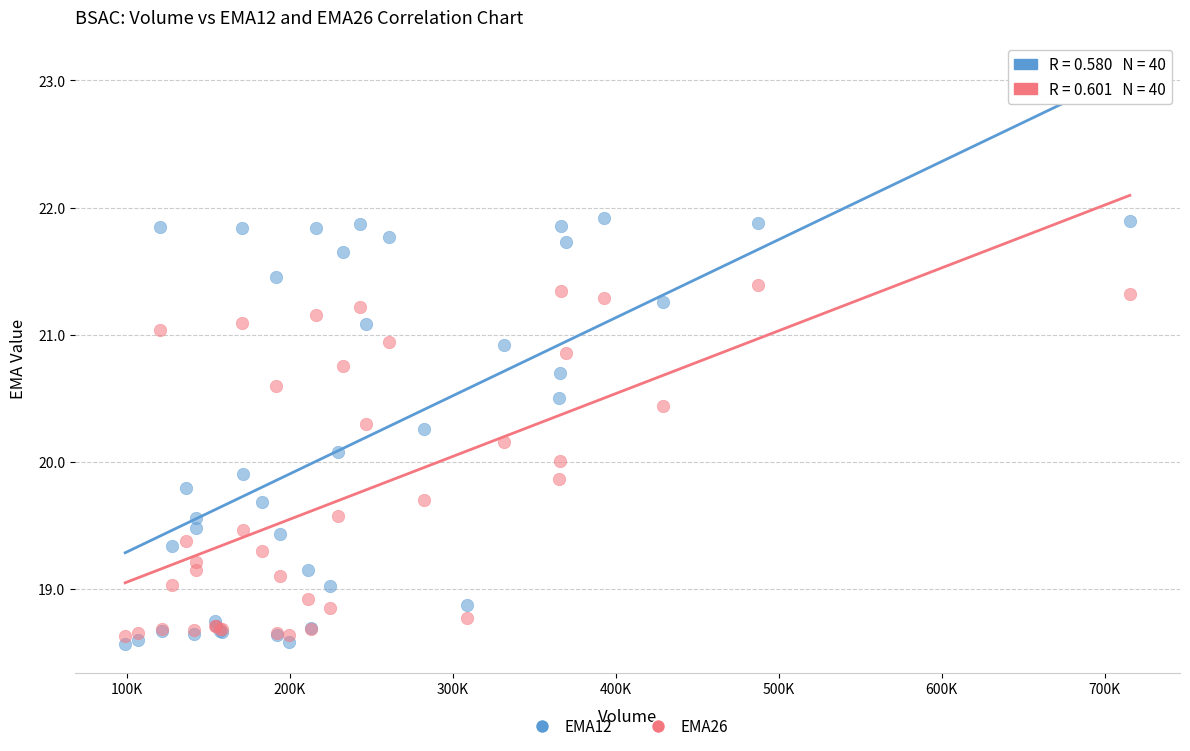

Which series has the largest Y range (max minus min)?

EMA12